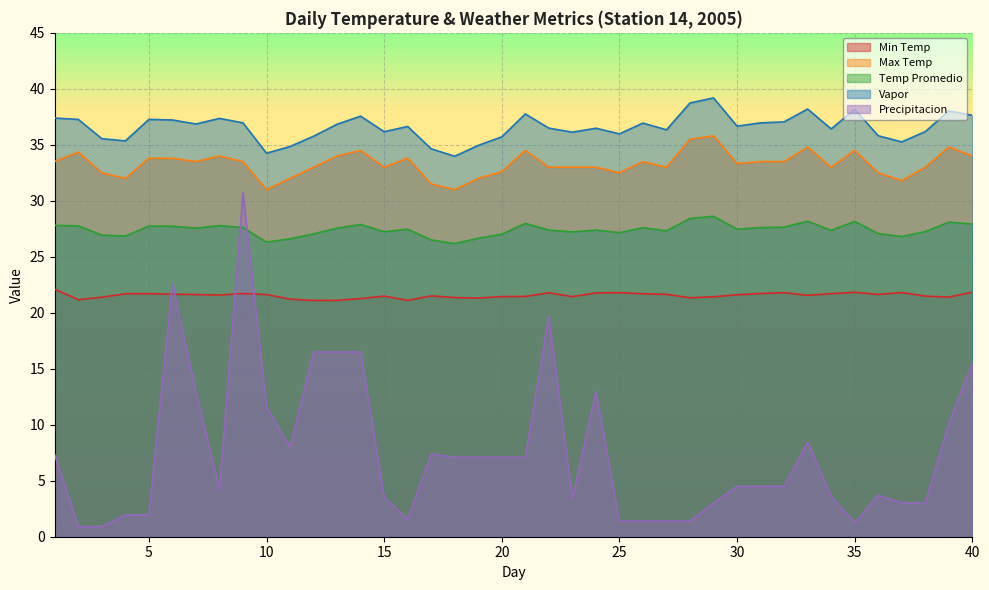

What is the difference between the Min Temp values at 12 and 34?

0.6